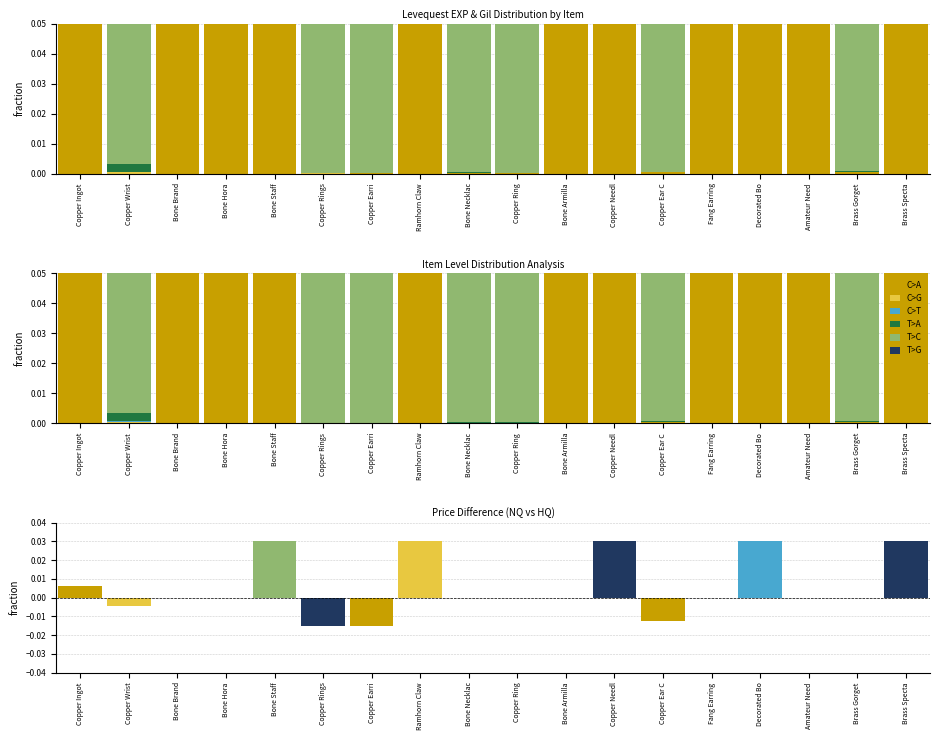

Between Copper Rings and Bone Staff, which is larger?

Bone Staff